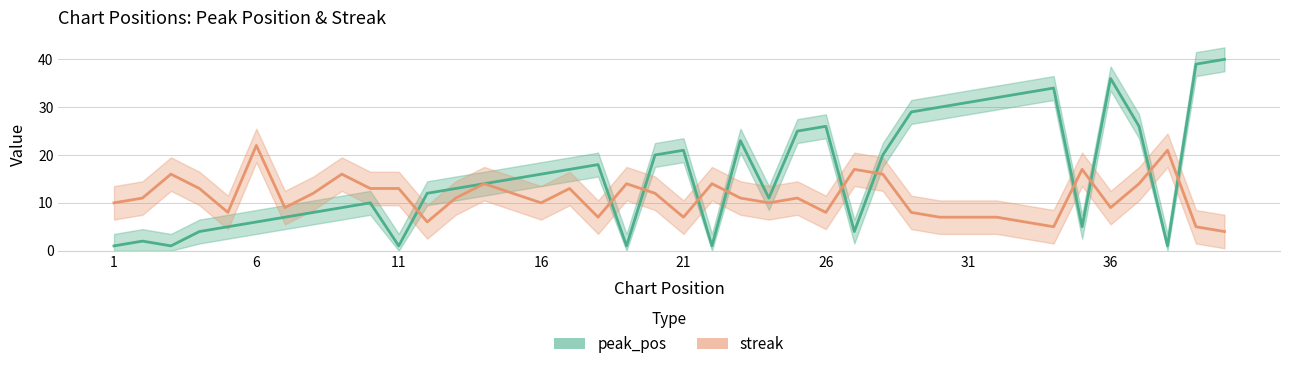

How many intersections are there between streak and peak_pos?

11